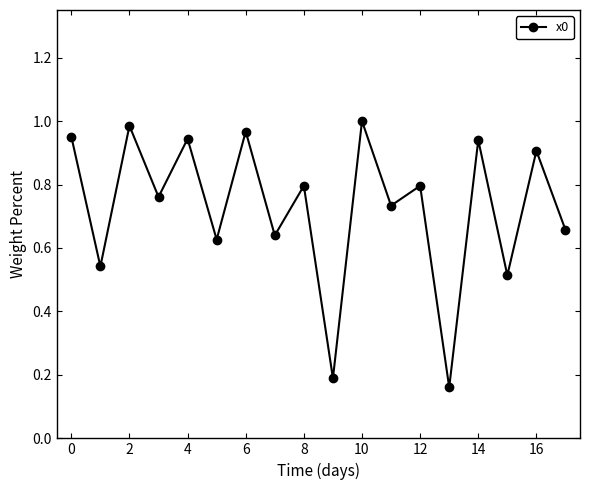

What is the sum of all values?

13.1